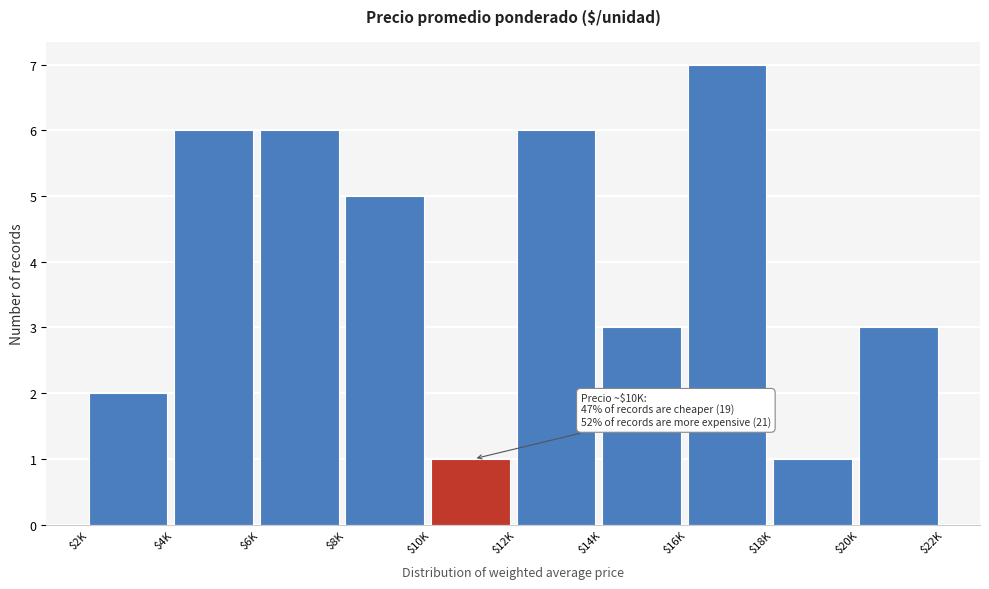

Reading right to left, what are all the values shown in this chart?

3	1	7	3	6	1	5	6	6	2